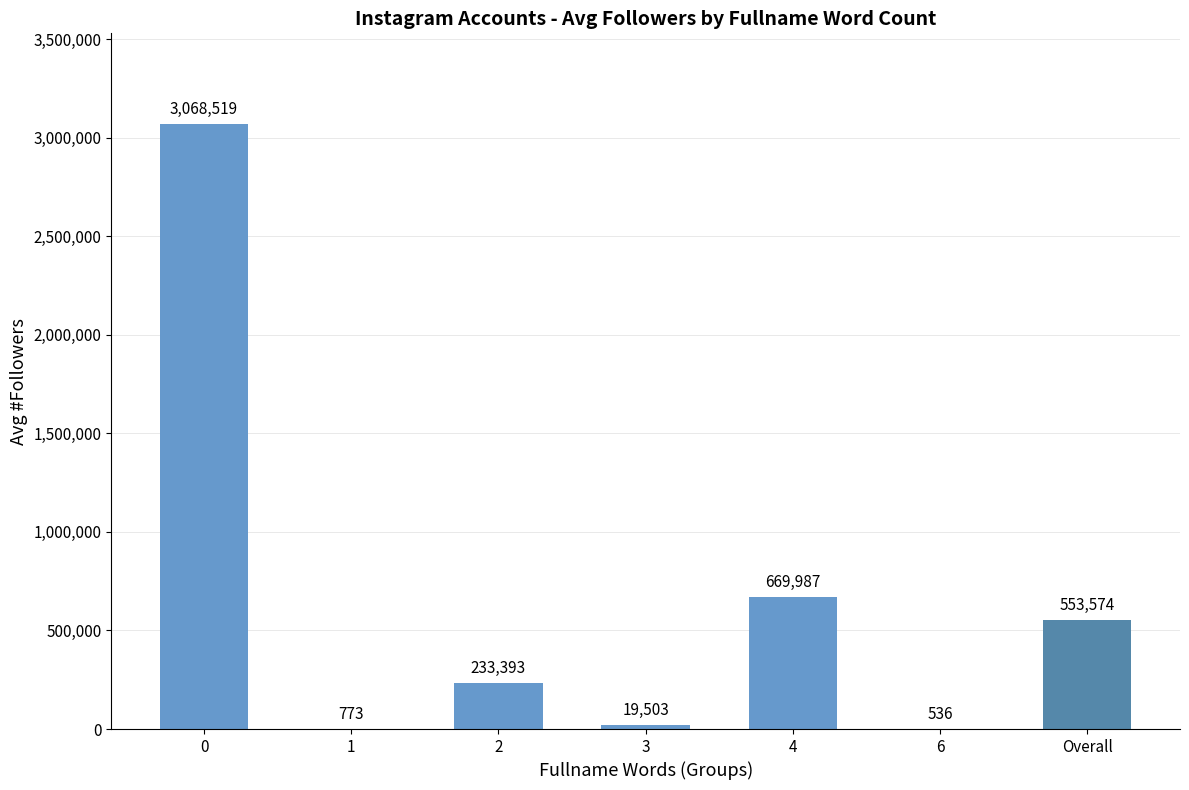

Which has a higher value, 3 or 1?

3